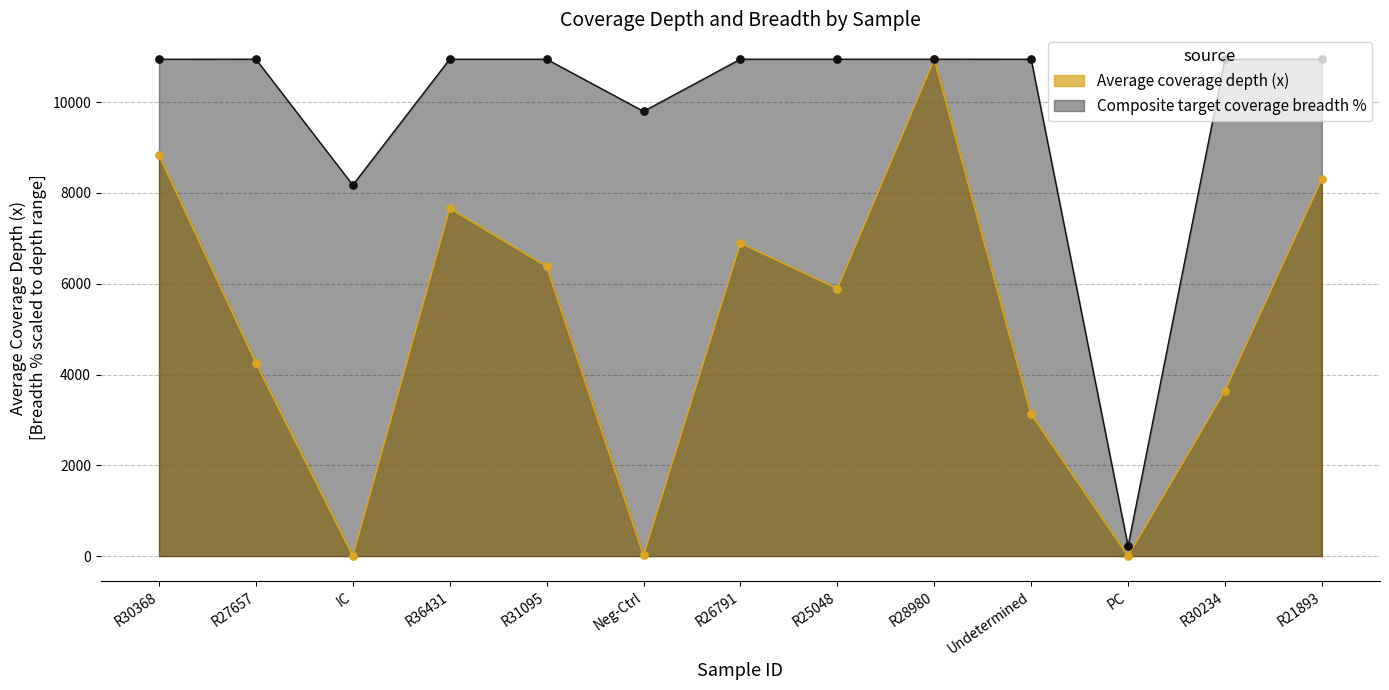

Which series contains the lowest Y value?

Average coverage depth (x)